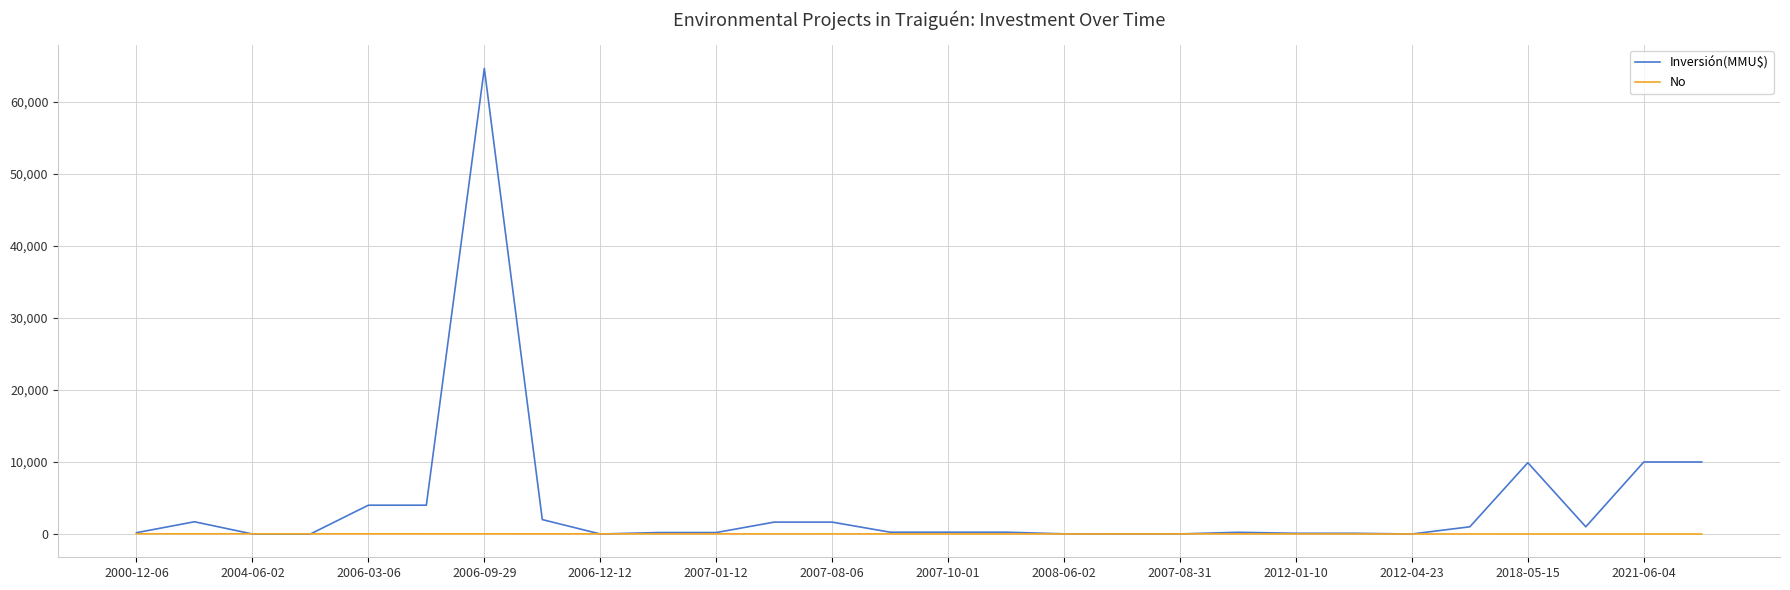

Which series has the largest range (max minus min)?

Inversión(MMU$)